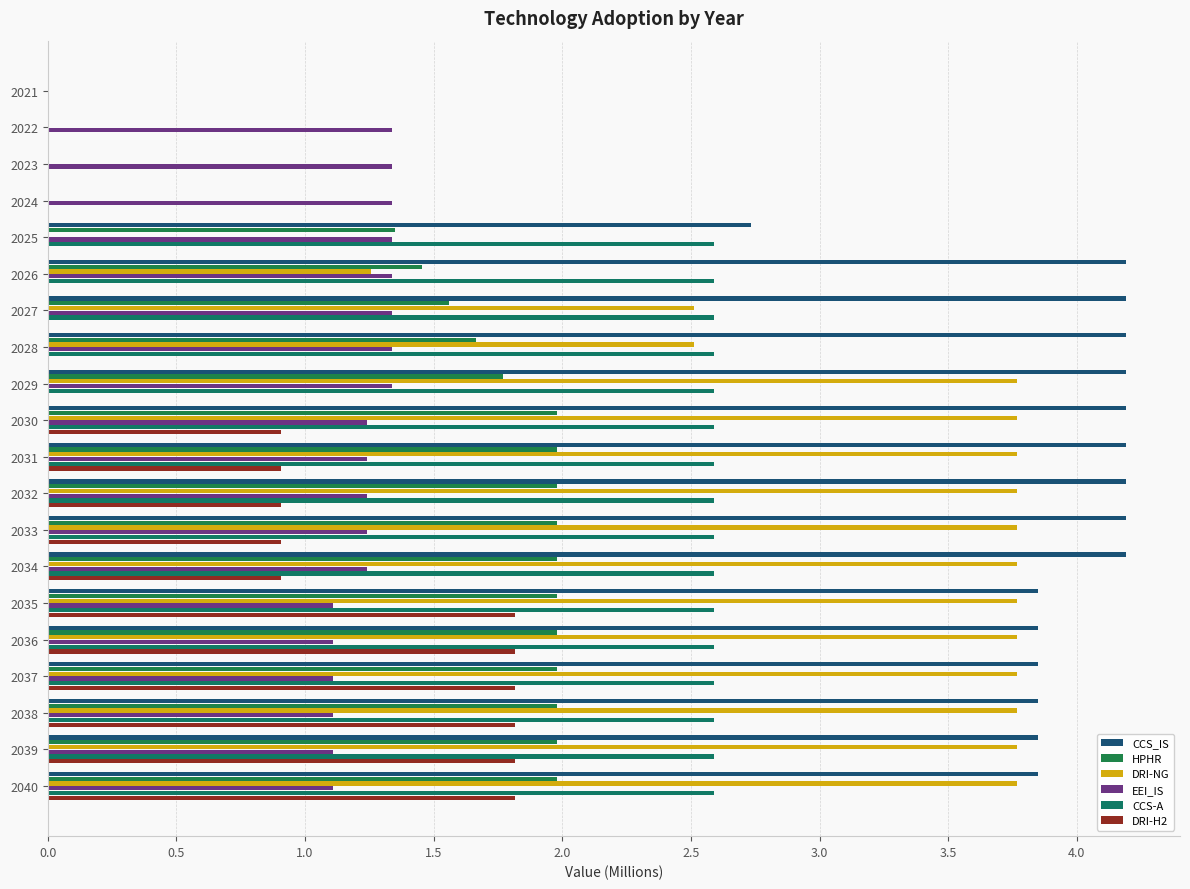

What is the average value of the DRI-H2 series?

0.8